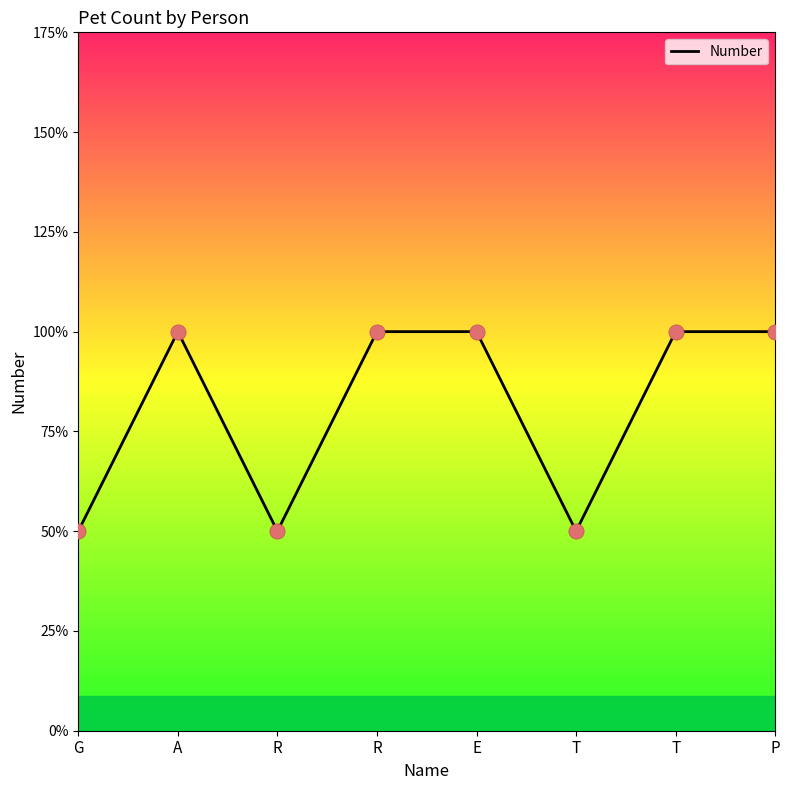

Which has a higher value, G or T?

G